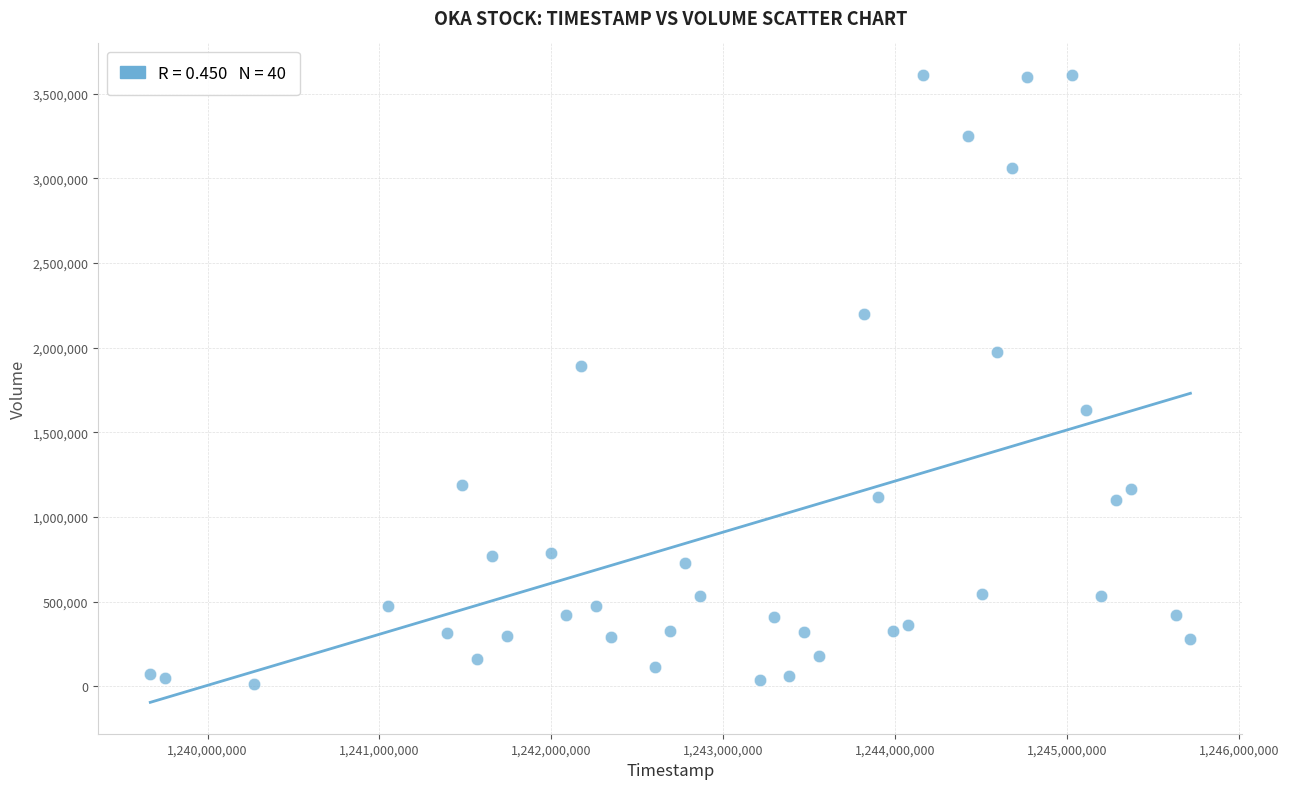

What Y value in the scatter plot is closest to 1813124?

1891124